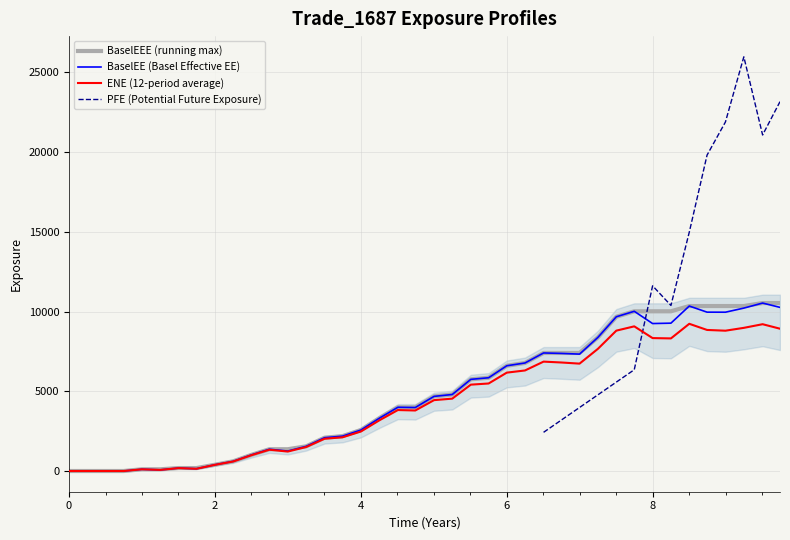

True or false: ENE and BaselEE cross at least once.

False